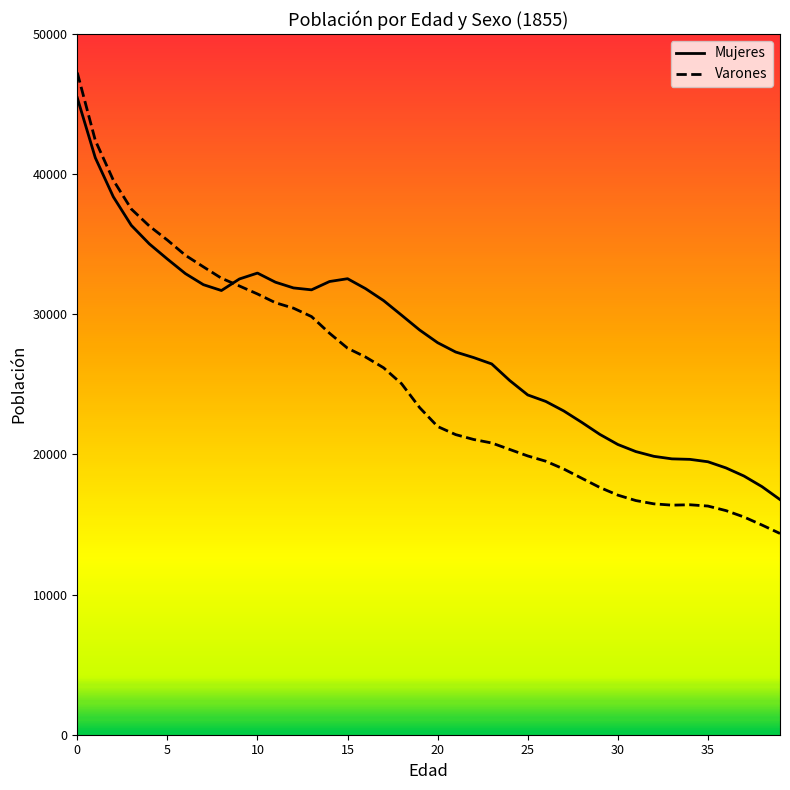

Which series has the largest total across all categories?

Mujeres